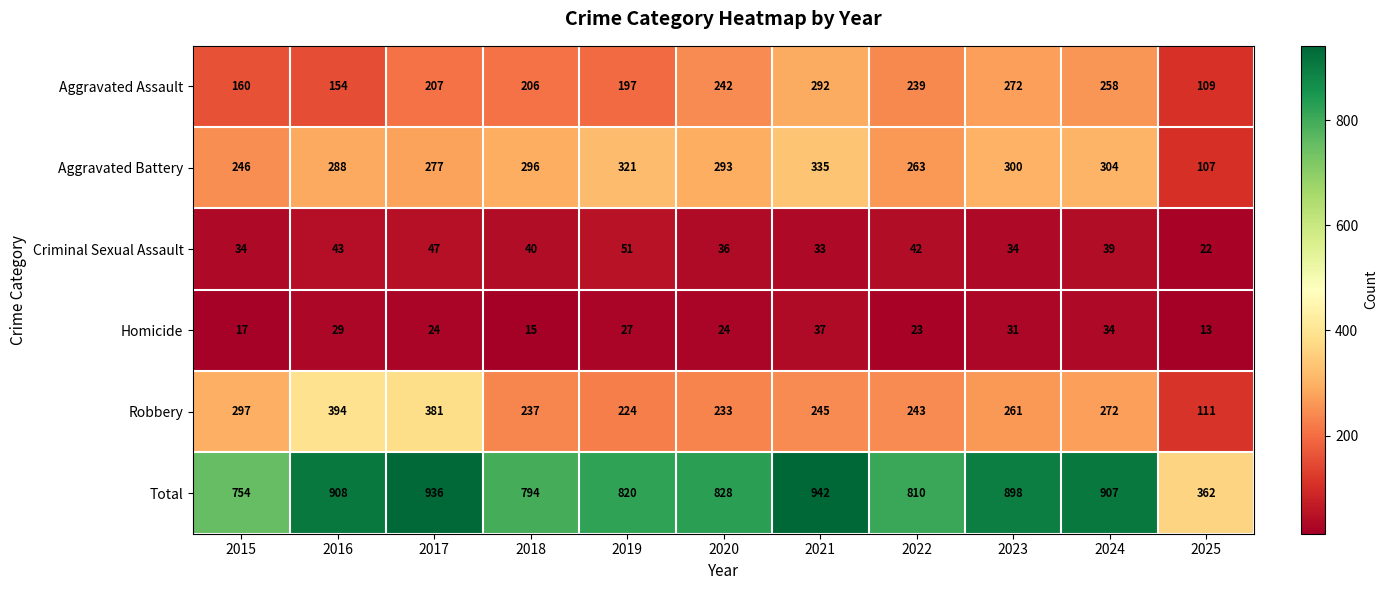

What is the difference between the maximum and minimum values in the Criminal Sexual Assault series?

29